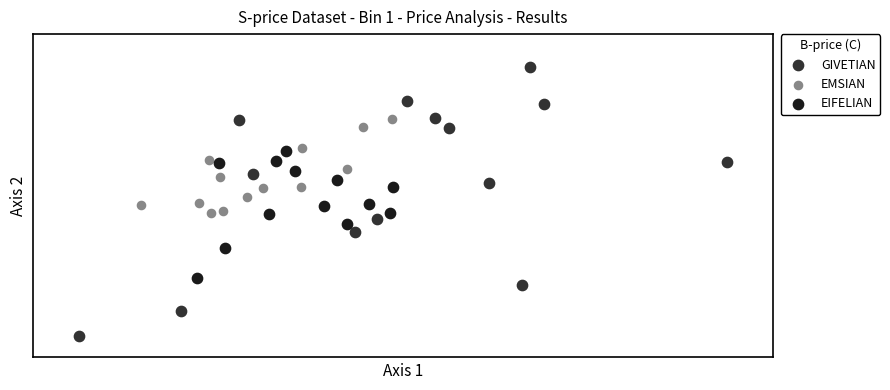

What are all the series names shown in the legend?

GIVETIAN, EMSIAN, EIFELIAN